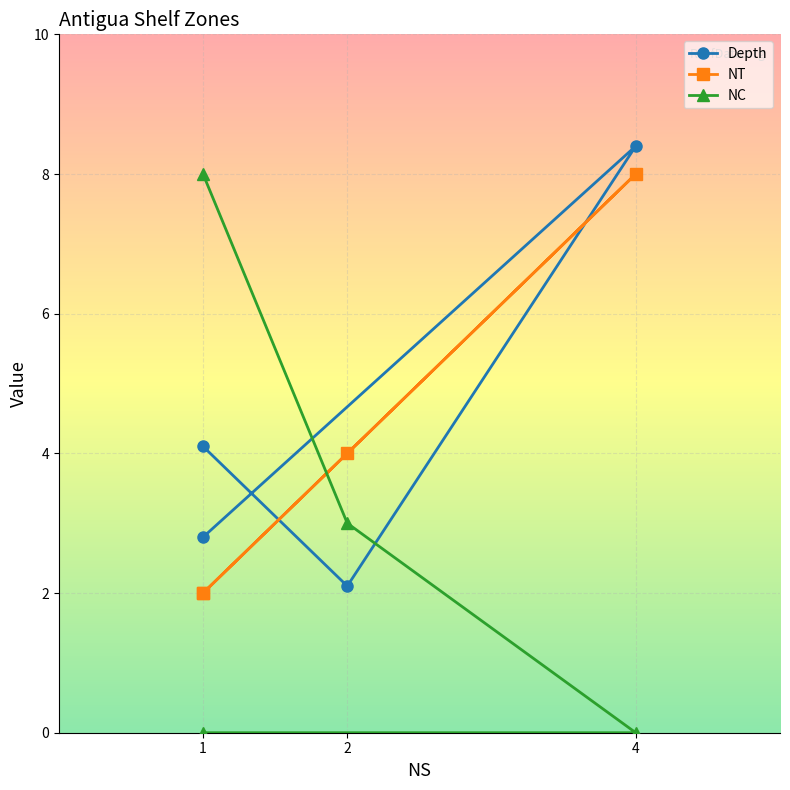

List the series in order of their peak value, highest first.

Depth, NT, NC